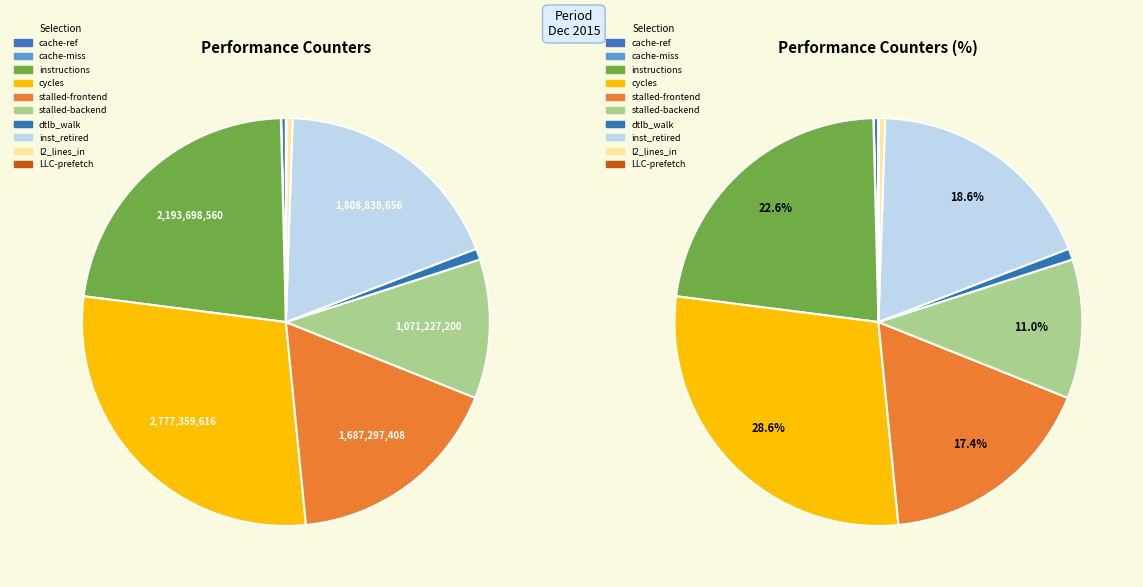

Is inst_retired_any_p the majority of the pie?

No